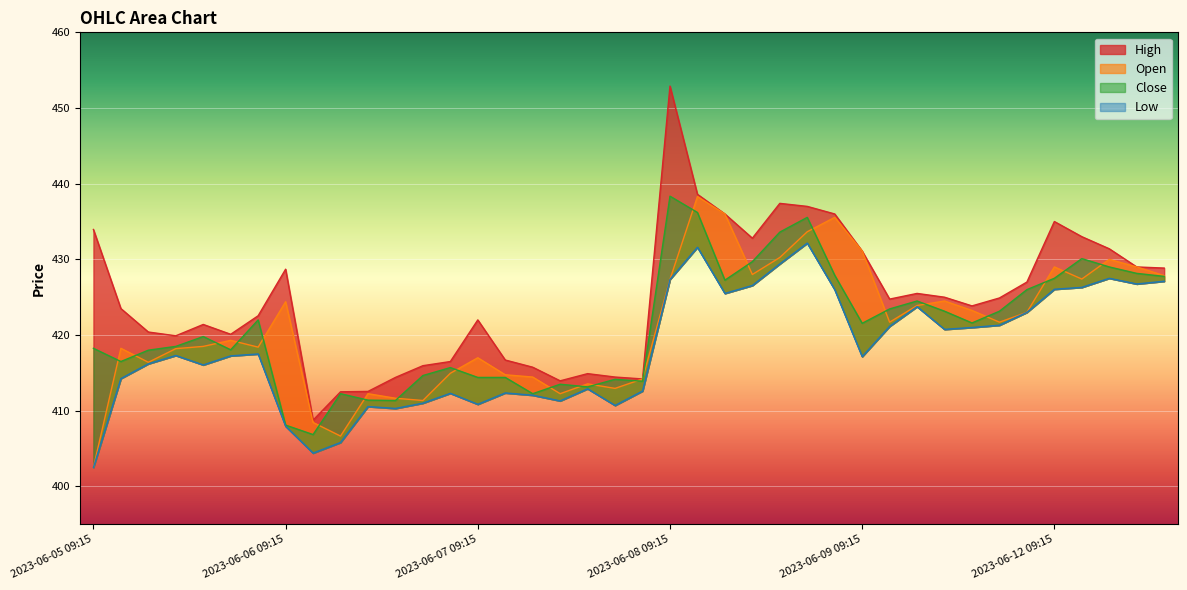

How many data points in Close are above 421?

20